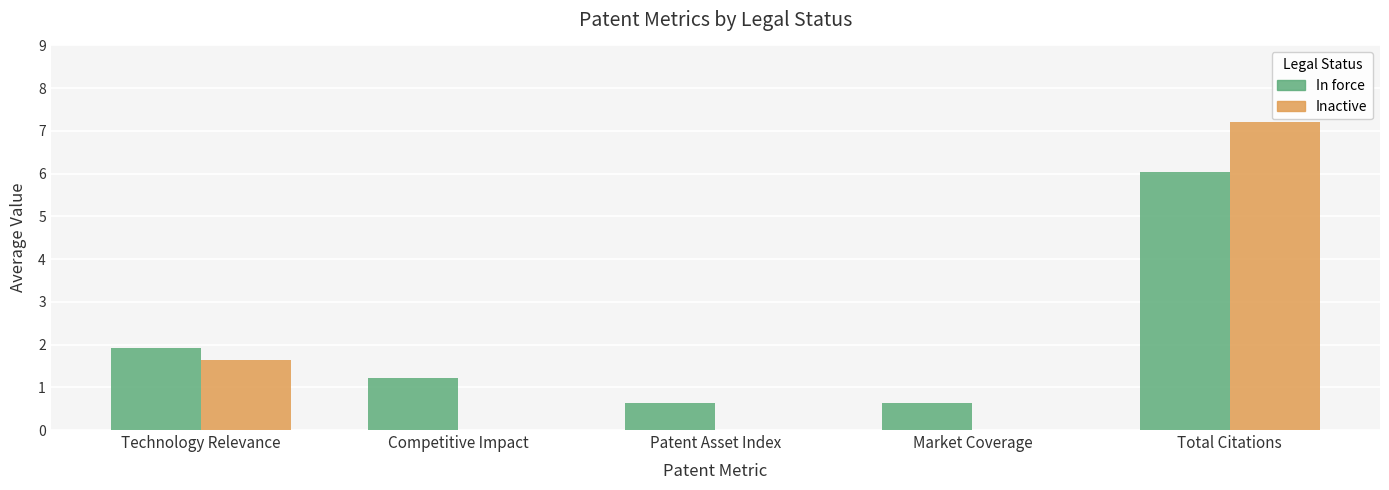

What is the spread (max minus min) of values at Total Citations?

1.2